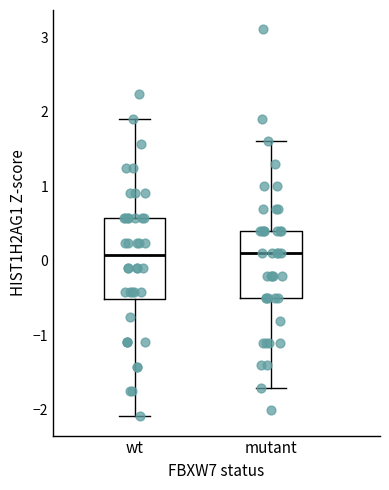

Reading left to right, transcribe this box plot: for each box, give where its median line is, the range the box spans, and where its two whiskers end, as read against the y-axis. The values are not printed on the chart, so give them approximately, as read against the axis.

wt: median 0.1, box -0.5 to 0.6, whiskers -2.1 to 1.9
mutant: median 0.1, box -0.5 to 0.4, whiskers -1.7 to 1.6